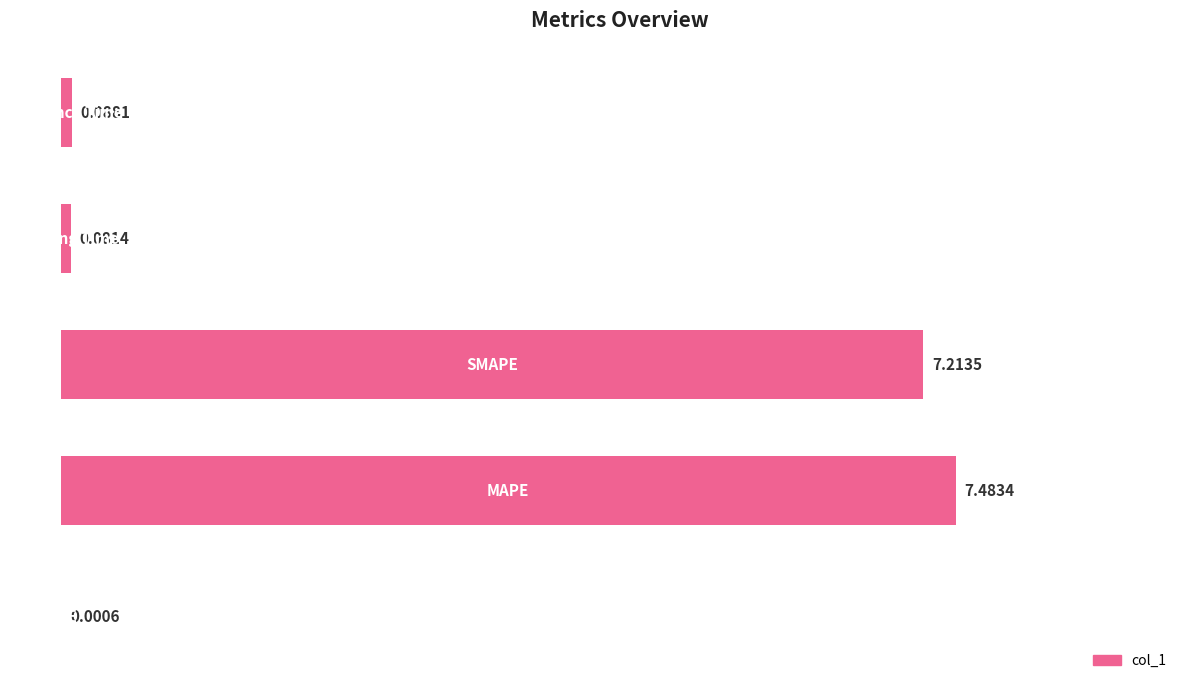

What is the sum of all values?

14.9